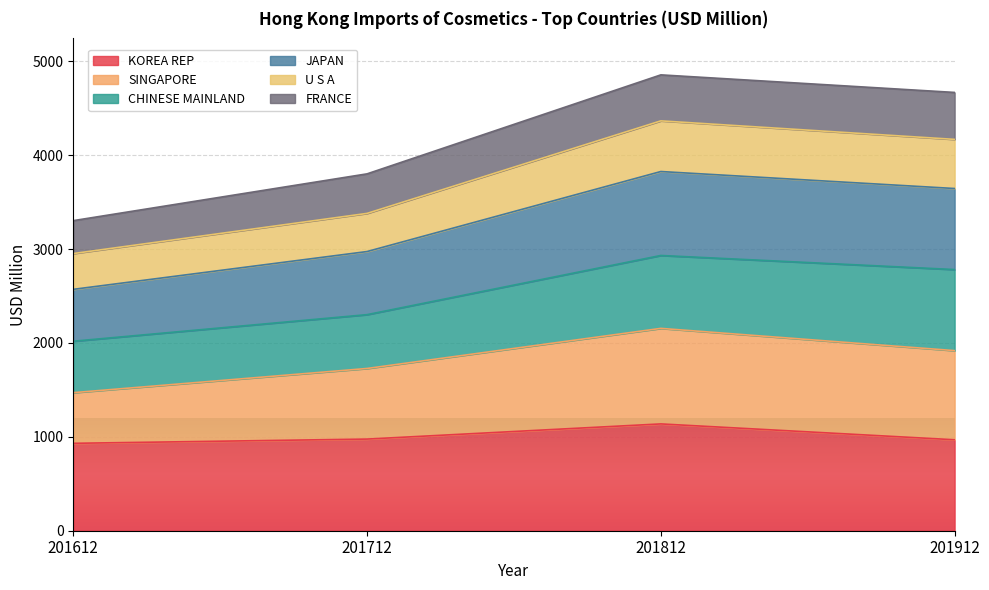

Rank the categories by U S A value from highest to lowest.

201812, 201912, 201712, 201612